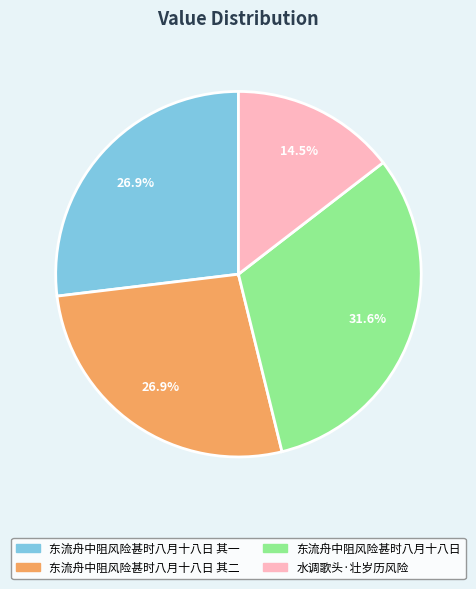

Is there any slice that represents more than half of the pie?

No